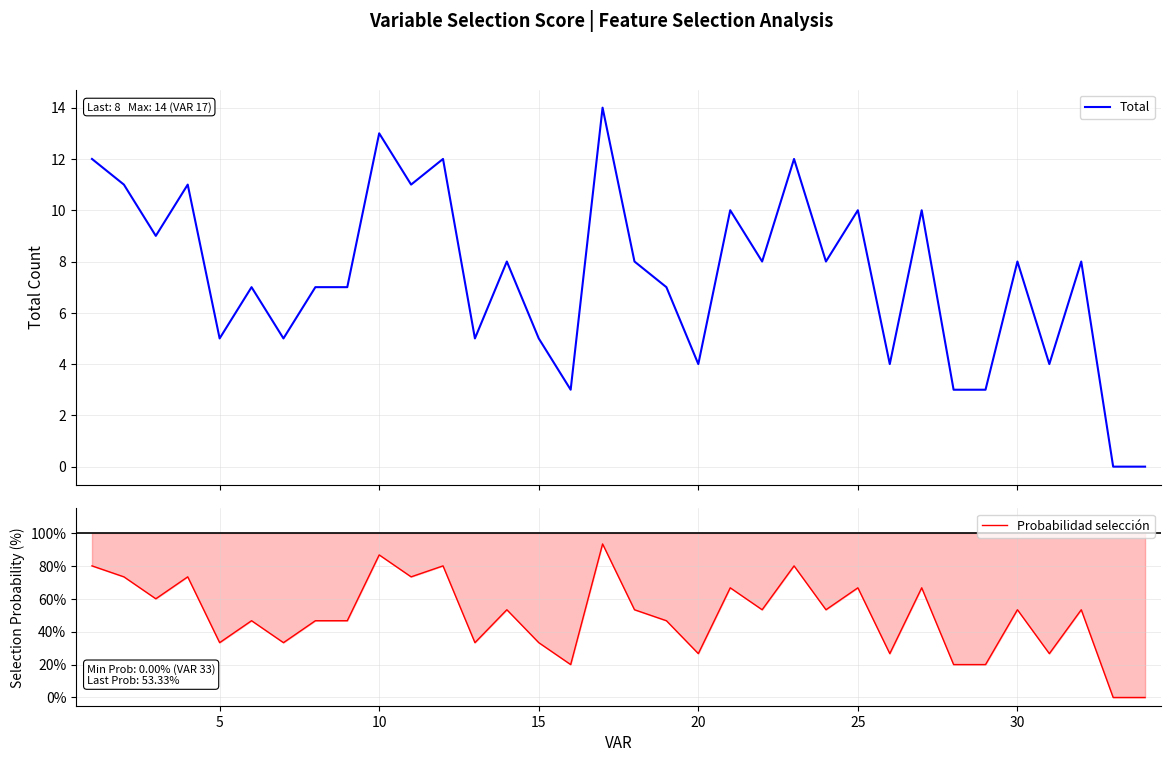

How many data points in Total are less than 8?

16